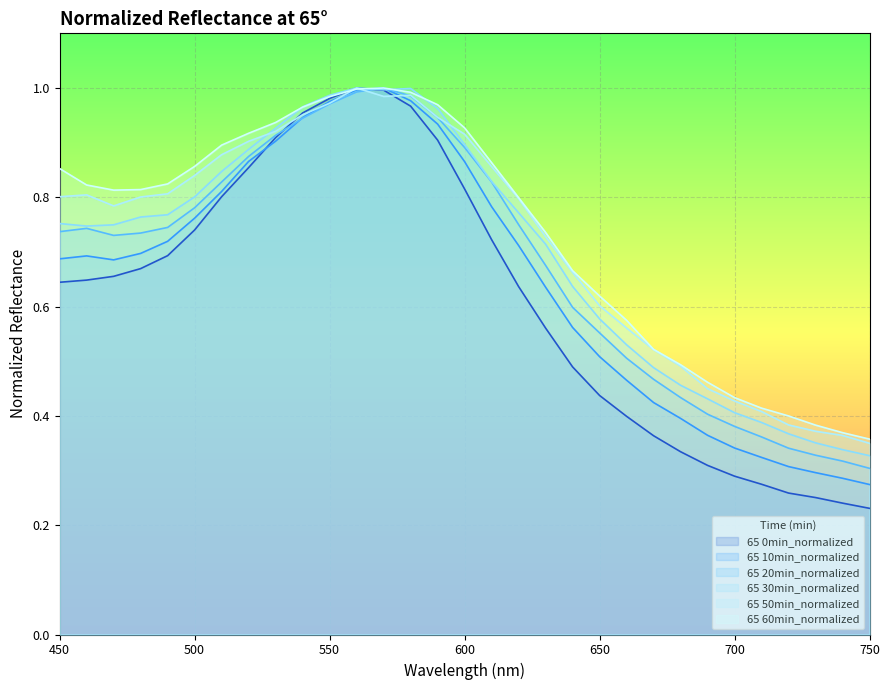

Reading left to right, extract all data points from this chart.

65 0min_normalized: 0.6	0.6	0.7	0.7	0.7	0.7	0.8	0.9	0.9	1.0	1.0	1.0	1.0	1.0	0.9	0.8	0.7	0.6	0.6	0.5	0.4	0.4	0.4	0.3	0.3	0.3	0.3	0.3	0.3	0.2	0.2
65 10min_normalized: 0.7	0.7	0.7	0.7	0.7	0.8	0.8	0.9	0.9	0.9	1.0	1.0	1.0	1.0	0.9	0.9	0.8	0.7	0.6	0.6	0.5	0.5	0.4	0.4	0.4	0.3	0.3	0.3	0.3	0.3	0.3
65 20min_normalized: 0.7	0.7	0.7	0.7	0.7	0.8	0.8	0.9	0.9	0.9	1.0	1.0	1.0	1.0	0.9	0.9	0.8	0.8	0.7	0.6	0.6	0.5	0.5	0.4	0.4	0.4	0.4	0.3	0.3	0.3	0.3
65 30min_normalized: 0.8	0.7	0.7	0.8	0.8	0.8	0.8	0.9	0.9	1.0	1.0	1.0	1.0	1.0	1.0	0.9	0.8	0.8	0.7	0.6	0.6	0.5	0.5	0.5	0.4	0.4	0.4	0.4	0.4	0.3	0.3
65 50min_normalized: 0.8	0.8	0.8	0.8	0.8	0.8	0.9	0.9	0.9	1.0	1.0	1.0	1.0	1.0	0.9	0.9	0.9	0.8	0.7	0.7	0.6	0.6	0.5	0.5	0.4	0.4	0.4	0.4	0.4	0.4	0.3
65 60min_normalized: 0.9	0.8	0.8	0.8	0.8	0.9	0.9	0.9	0.9	1.0	1.0	1.0	1.0	1.0	1.0	0.9	0.9	0.8	0.7	0.7	0.6	0.6	0.5	0.5	0.5	0.4	0.4	0.4	0.4	0.4	0.4